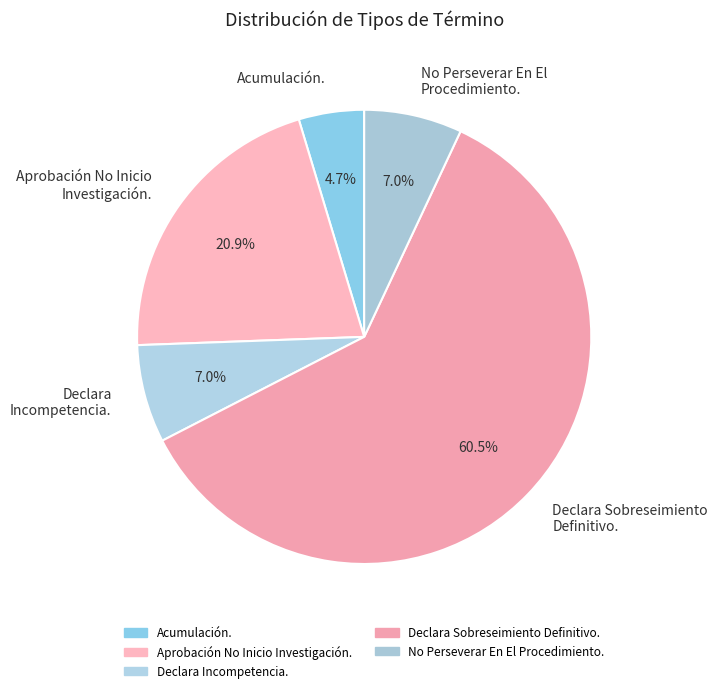

Is there any slice that represents more than half of the pie?

Yes